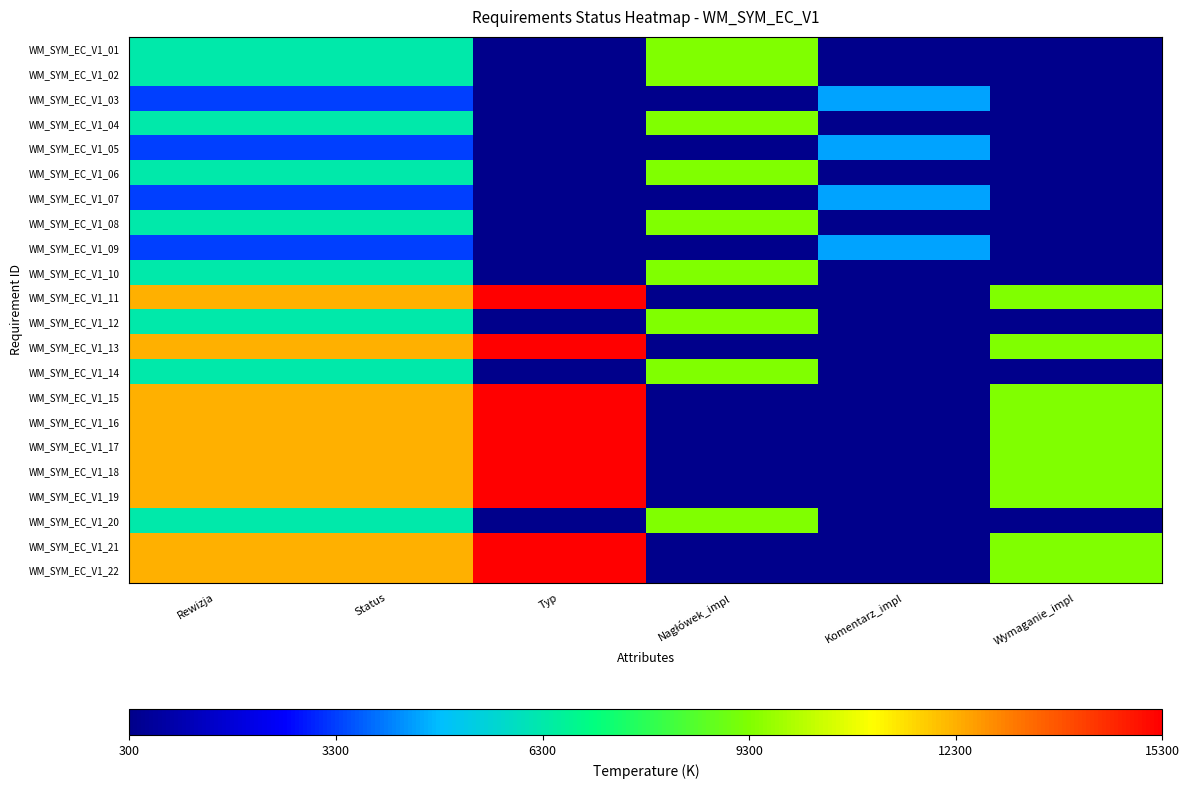

Which category has the lowest value across all series?

Typ